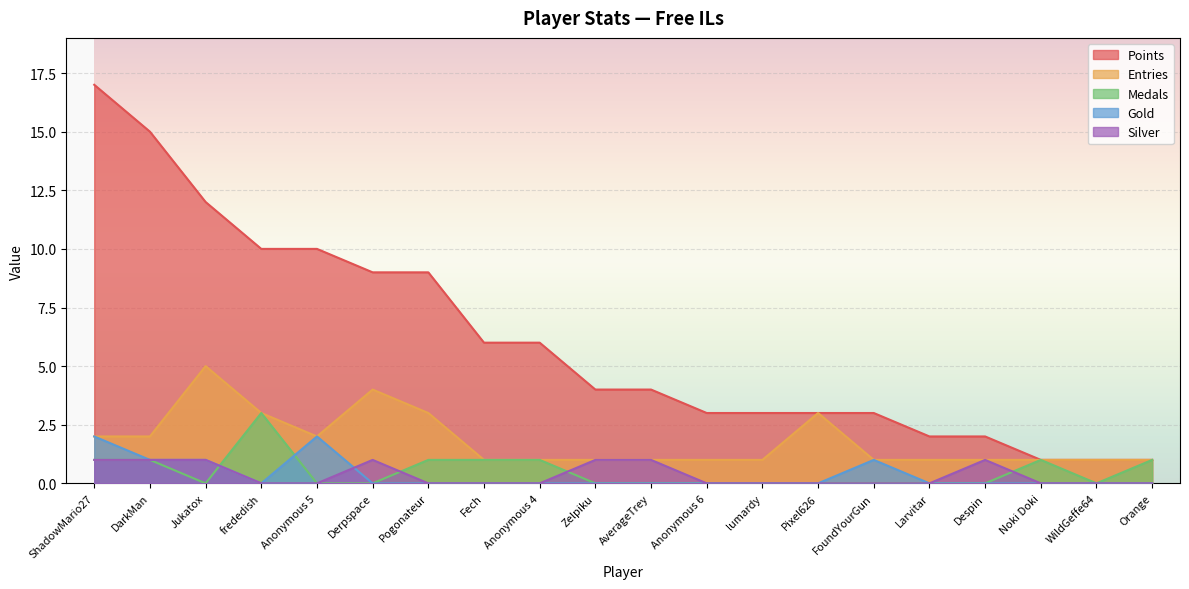

What is the difference between the maximum and second lowest values in the Silver series?

1